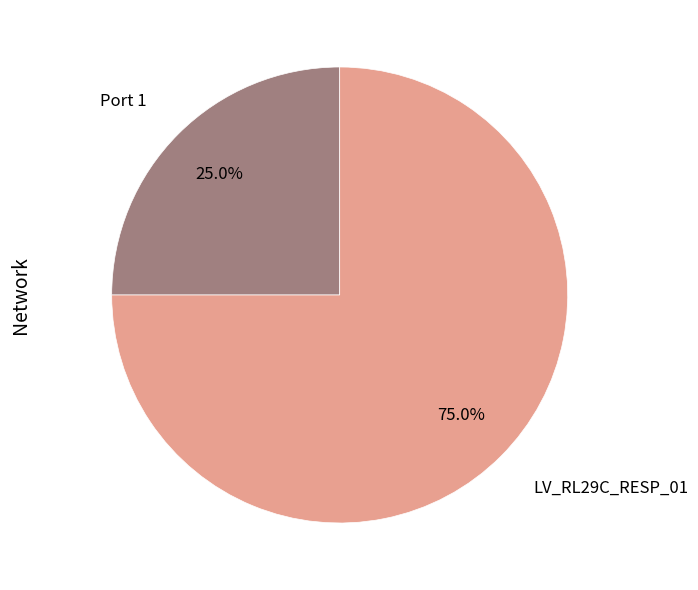

What percentage is the LV_RL29C_RESP_01 slice, to the nearest percent?

75%